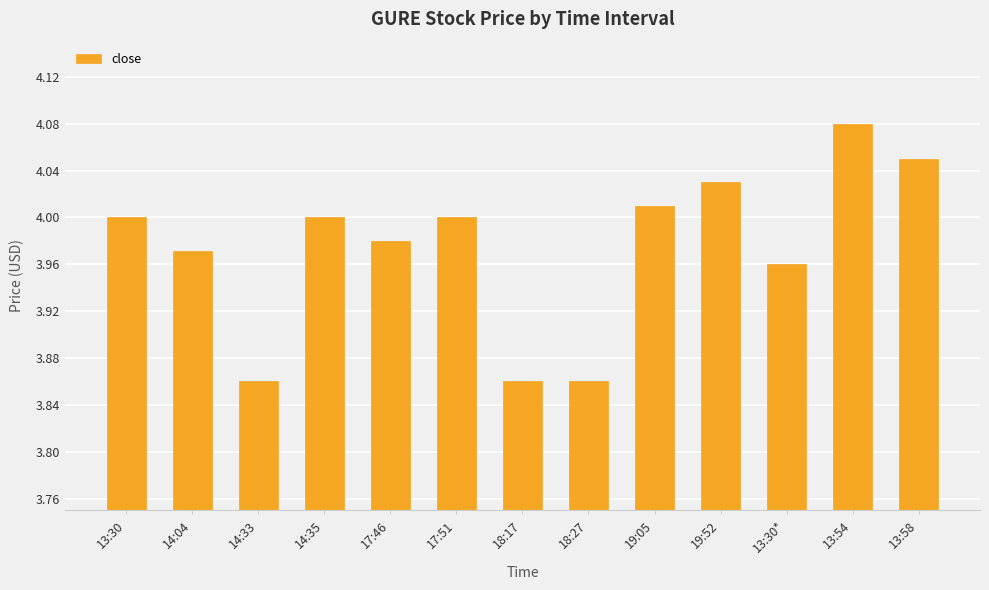

How many values are below 4?

6